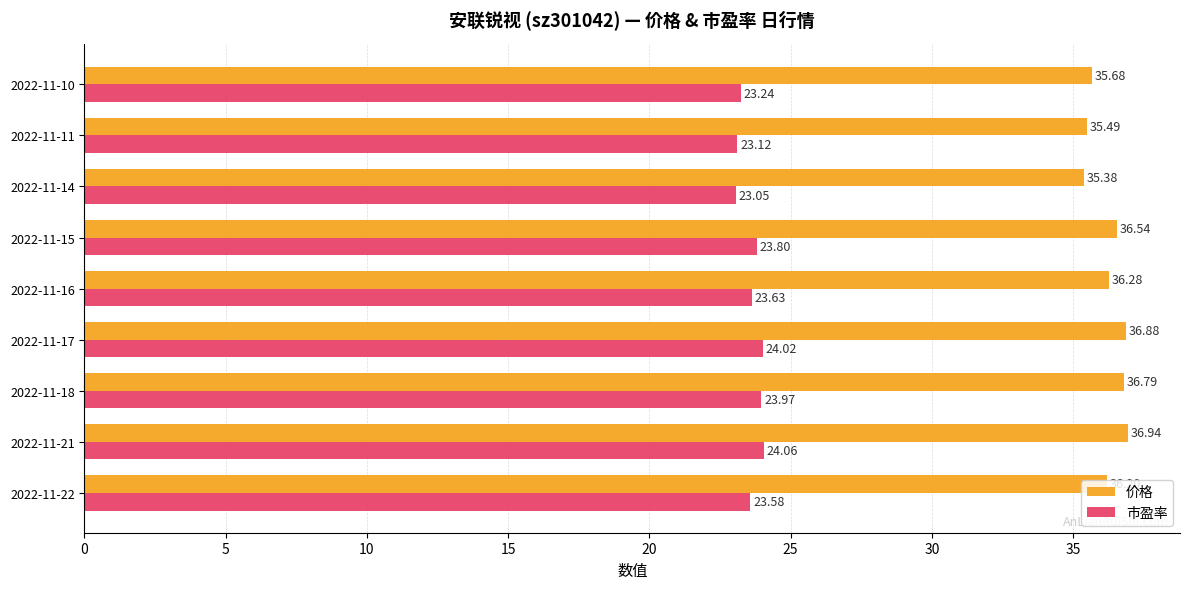

What is the total value across all series at 2022-11-21?

61.0